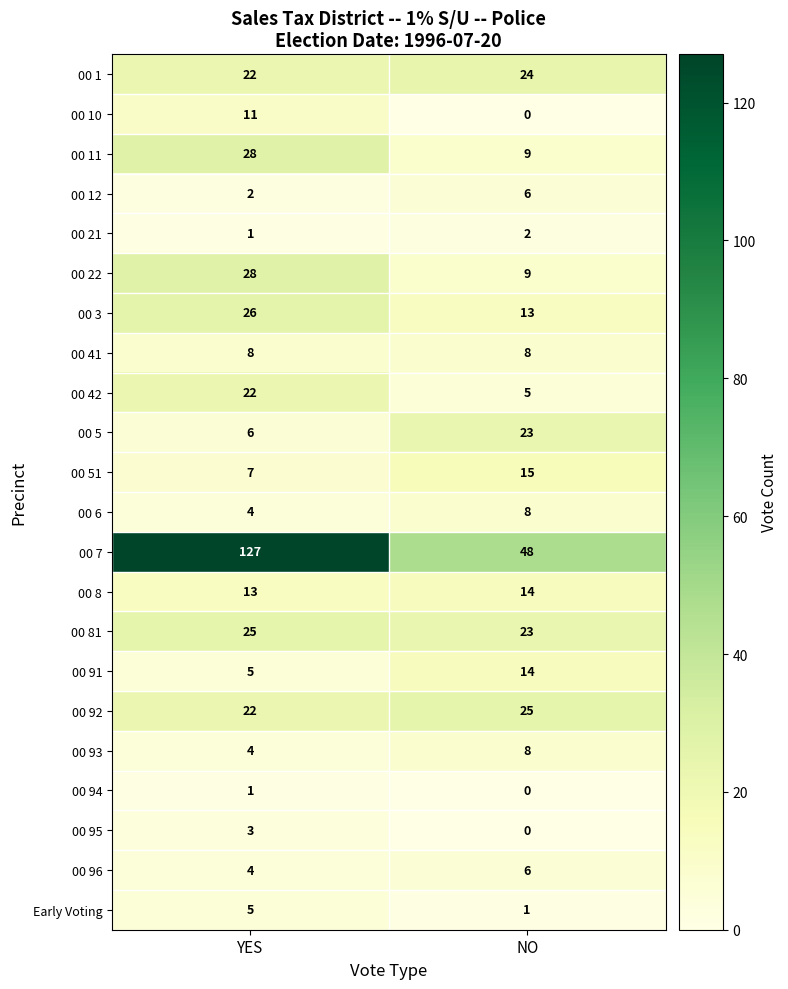

Which category has the highest value across all series?

YES